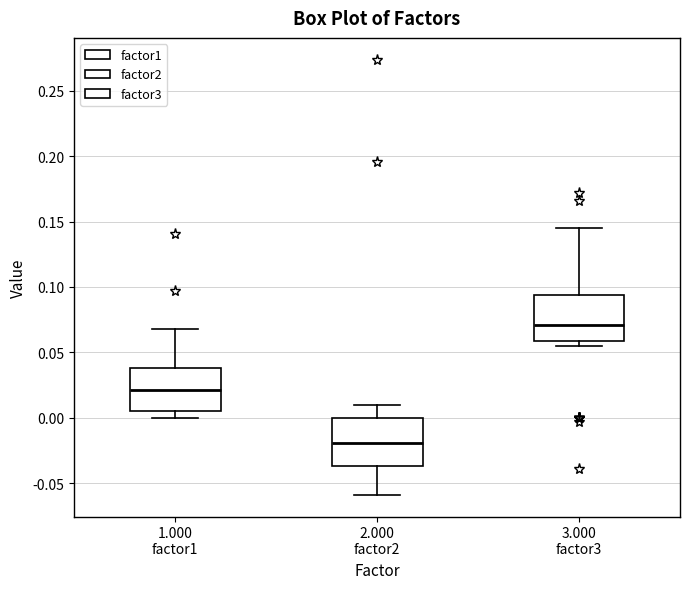

Which box's median line is the highest?

3.000 factor3